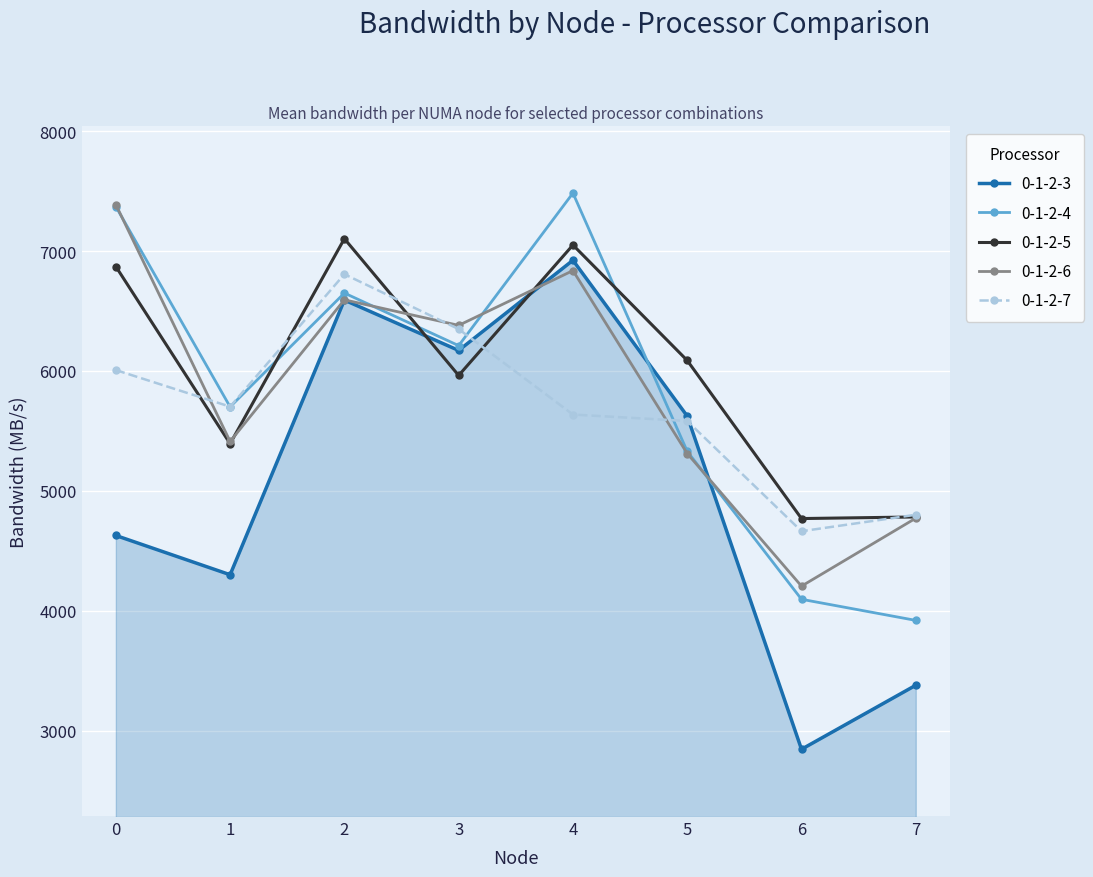

True or false: 0-1-2-5 has a value of 4296.6 at 0.

False